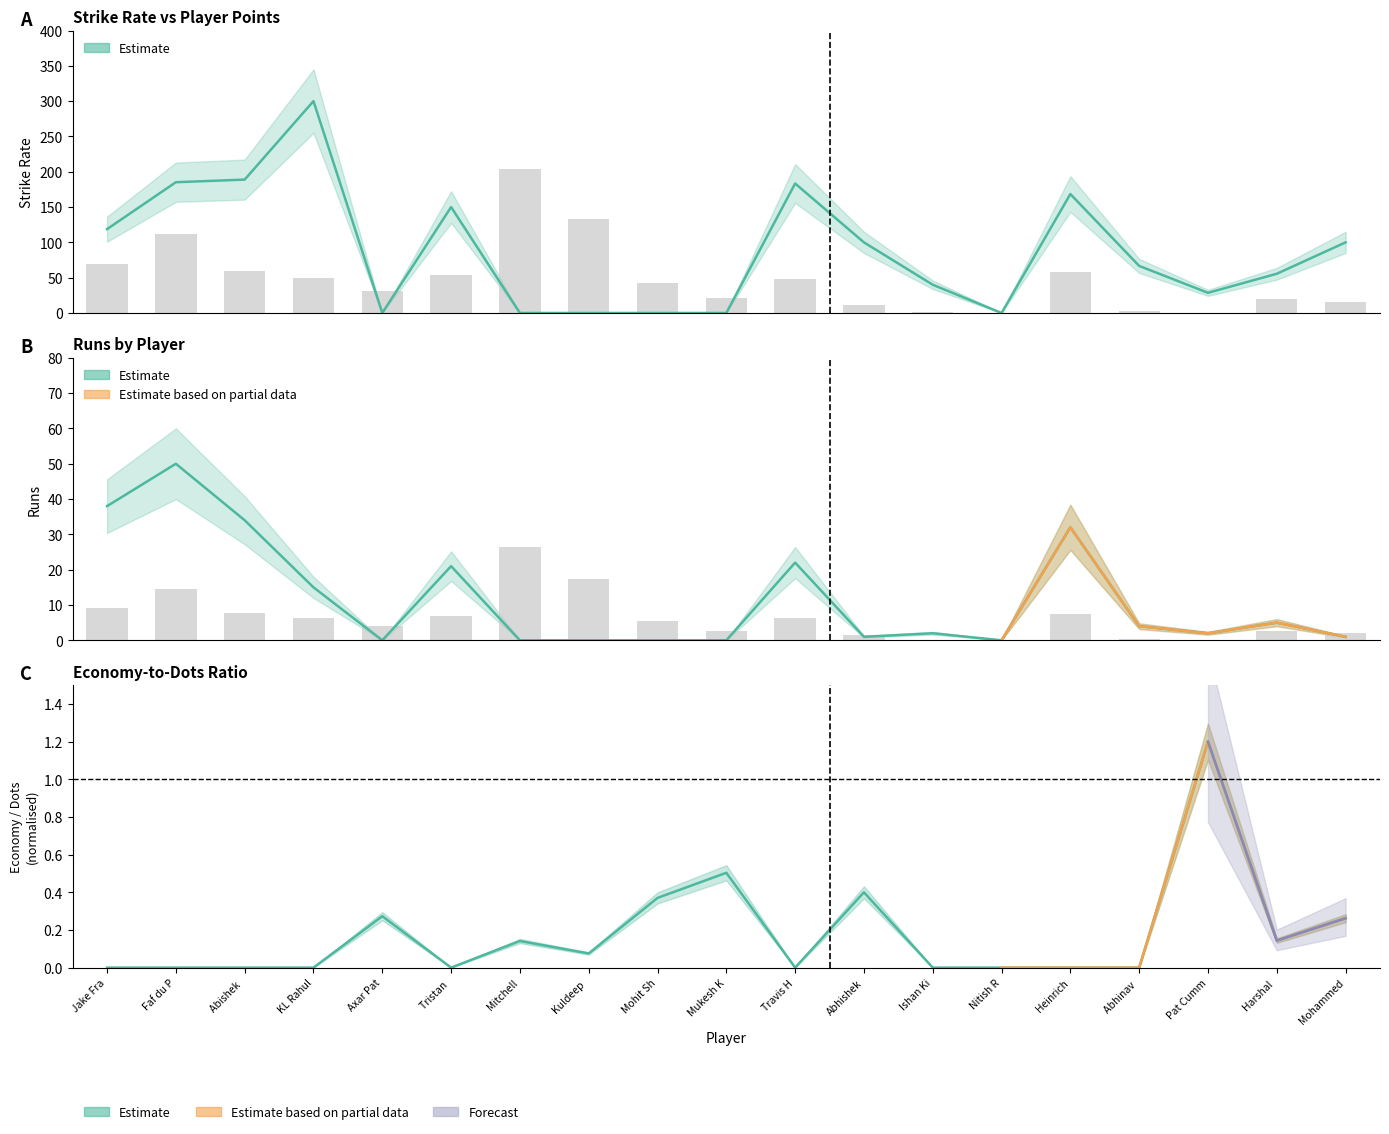

What is the greatest value displayed?

50